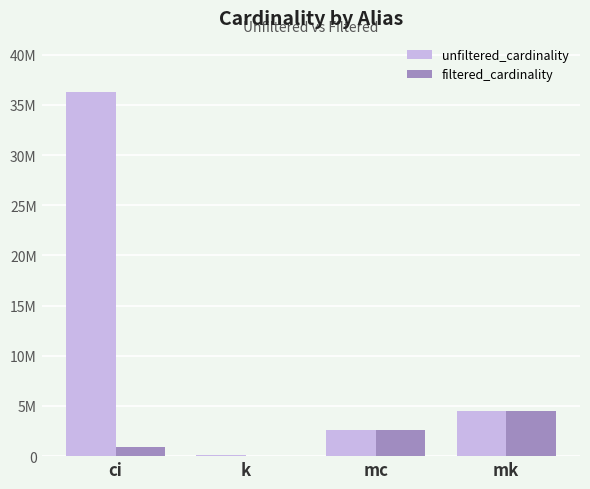

What are all the series names shown in the legend?

unfiltered_cardinality, filtered_cardinality